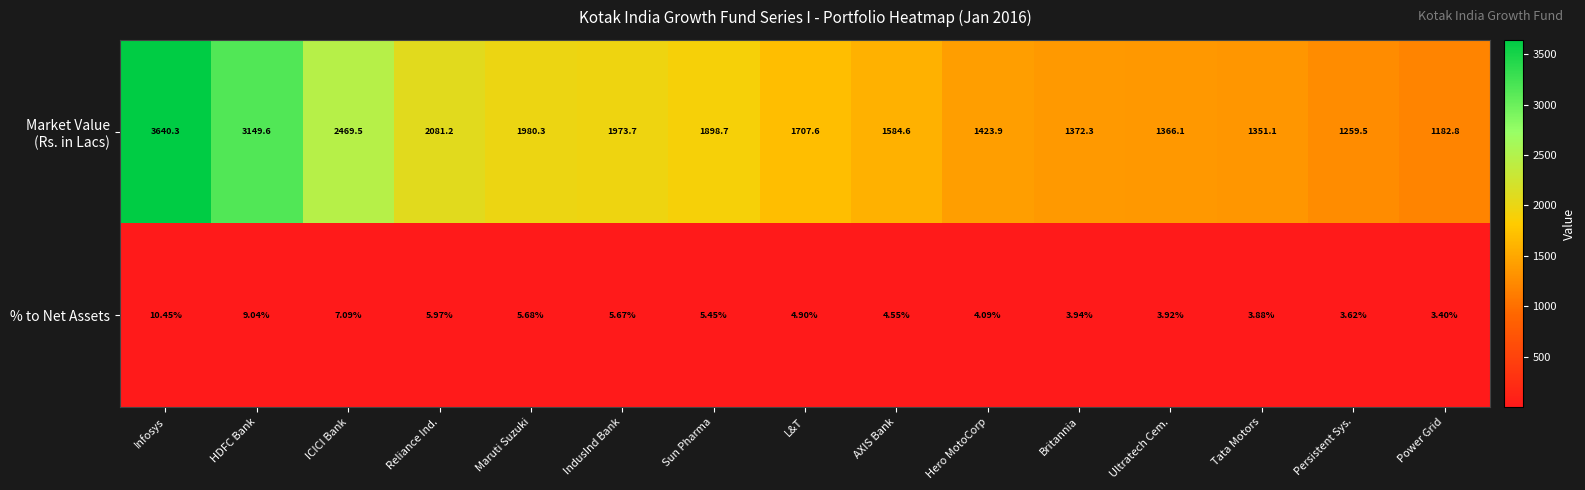

Rank the categories by % to Net Assets value from lowest to highest.

Power Grid, Persistent Sys., Tata Motors, Ultratech Cem., Britannia, Hero MotoCorp, AXIS Bank, L&T, Sun Pharma, IndusInd Bank, Maruti Suzuki, Reliance Ind., ICICI Bank, HDFC Bank, Infosys